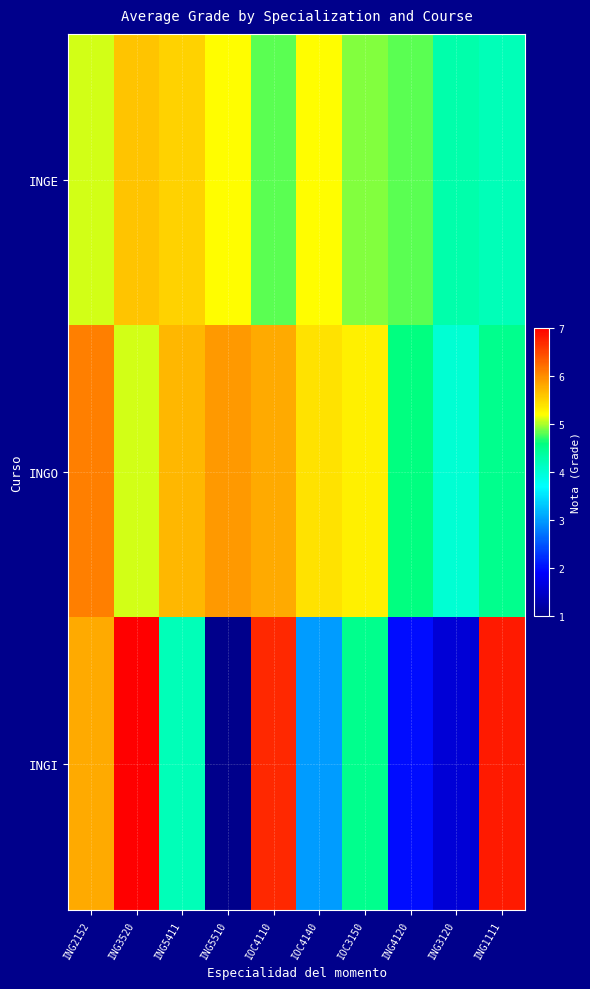

Which series has the largest range (max minus min)?

INGI